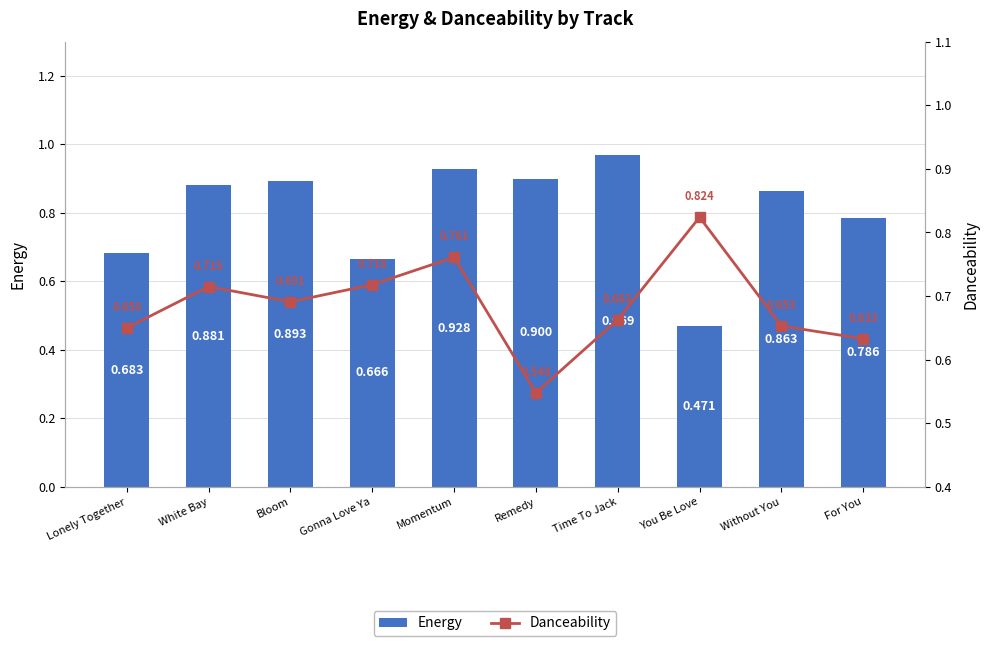

List the series in order of their overall mean, lowest first.

Danceability, Energy